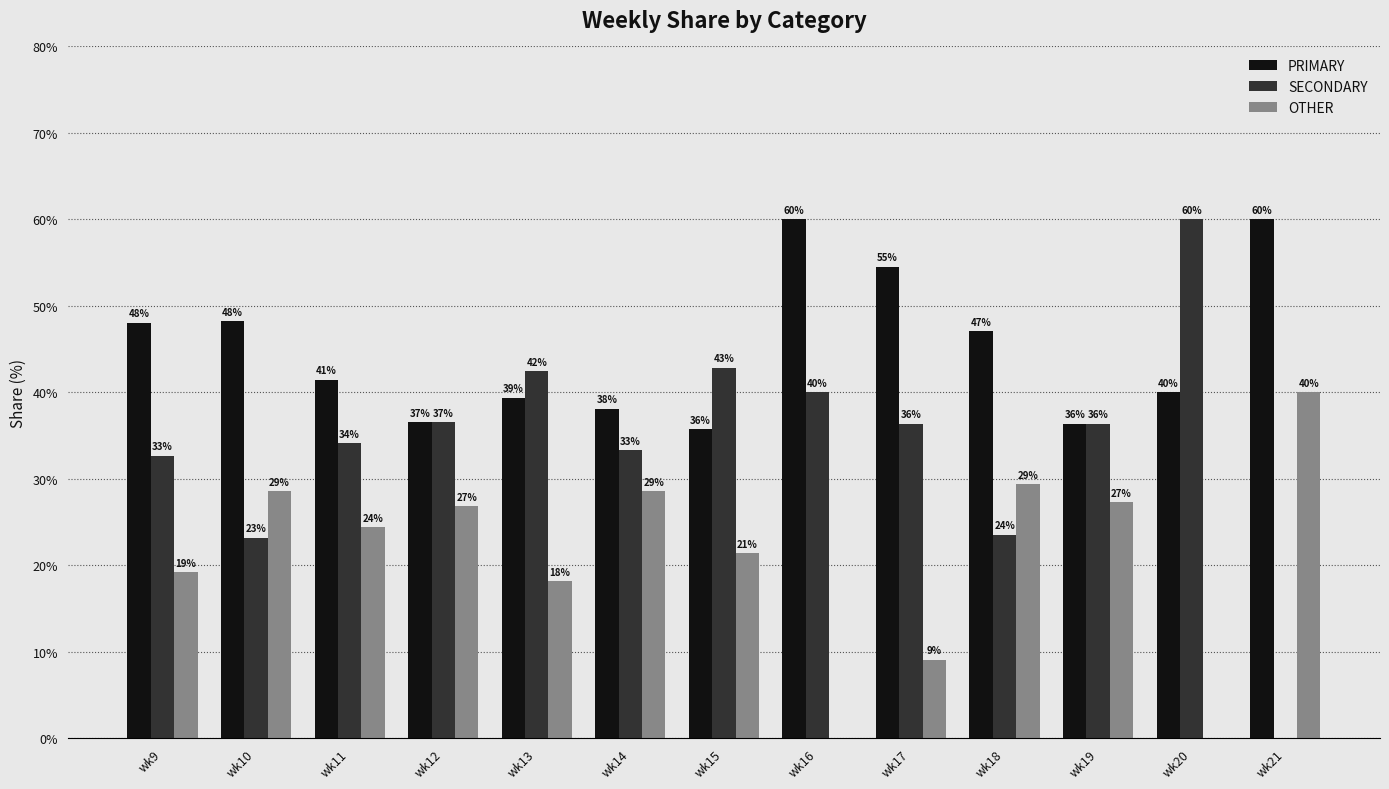

Are the bars horizontal?

No